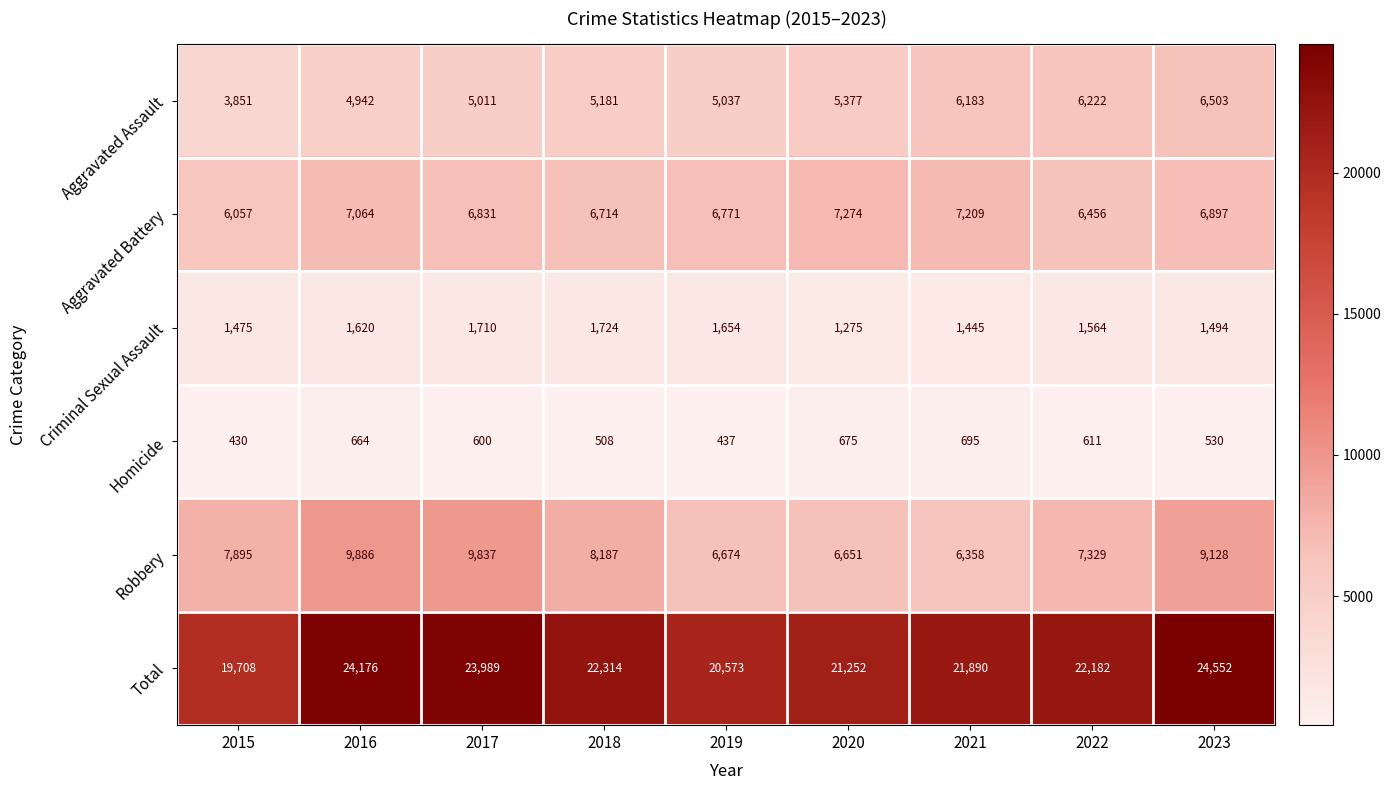

At which label is Criminal Sexual Assault closest to 1499?

2023